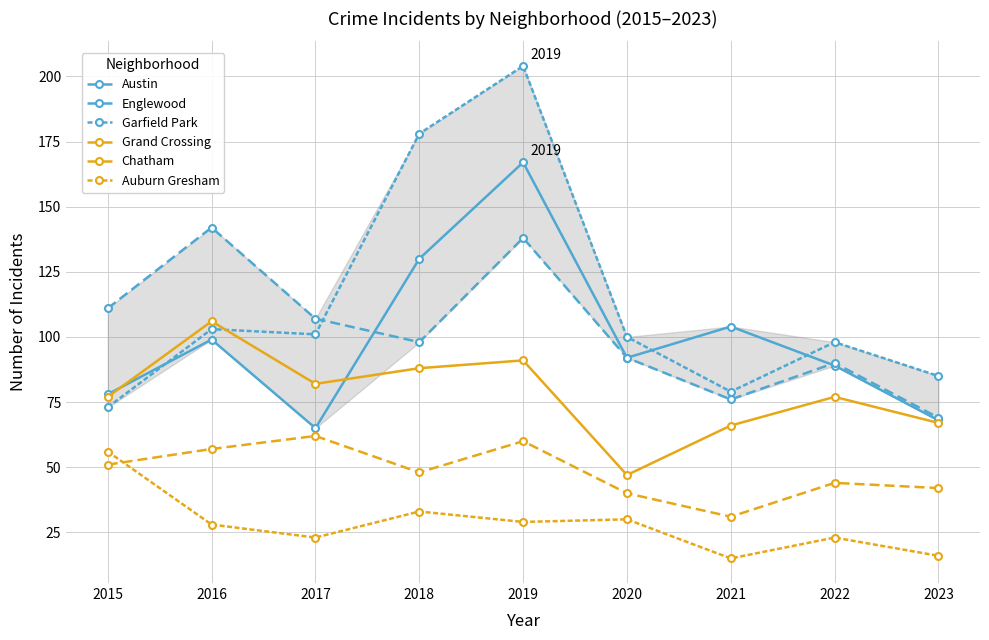

How many lines are shown in the chart?

6